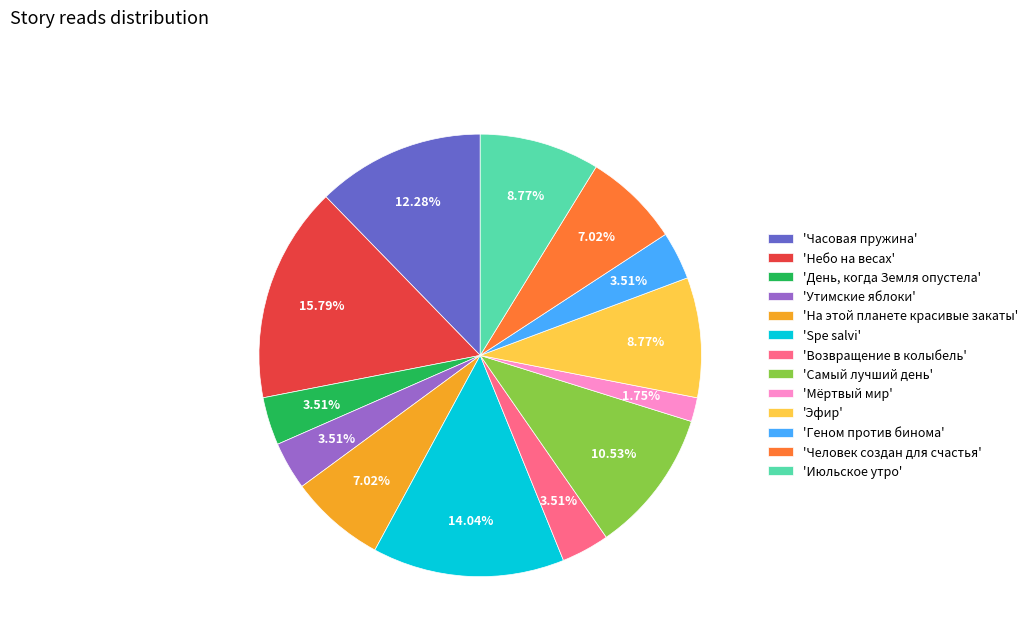

Between 'Spe salvi' and 'Возвращение в колыбель', which is larger?

'Spe salvi'